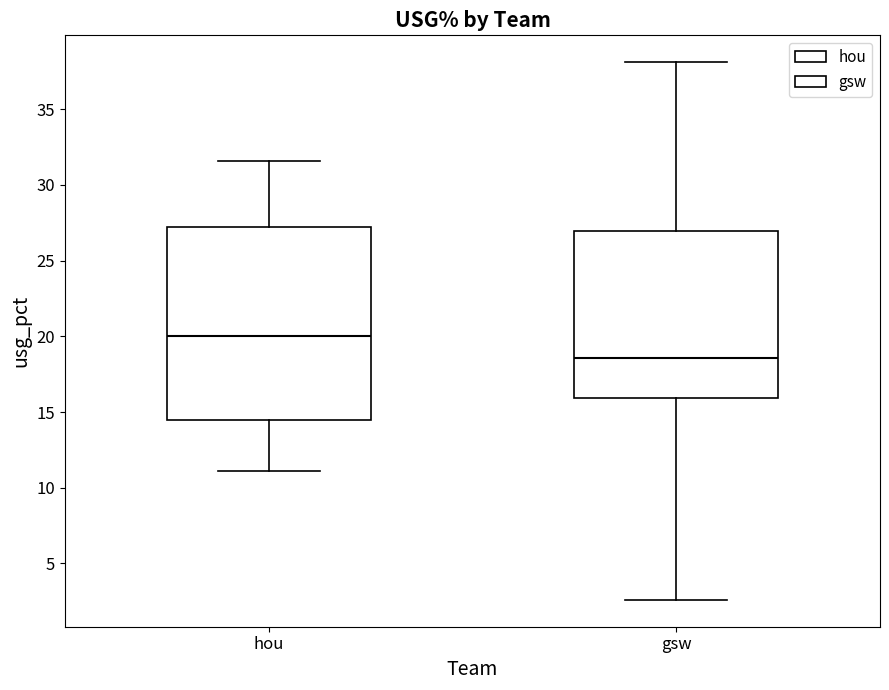

Where is the lower edge of the box for hou on the y-axis? The values are not printed on the chart, so give them approximately, as read against the axis.

14.5